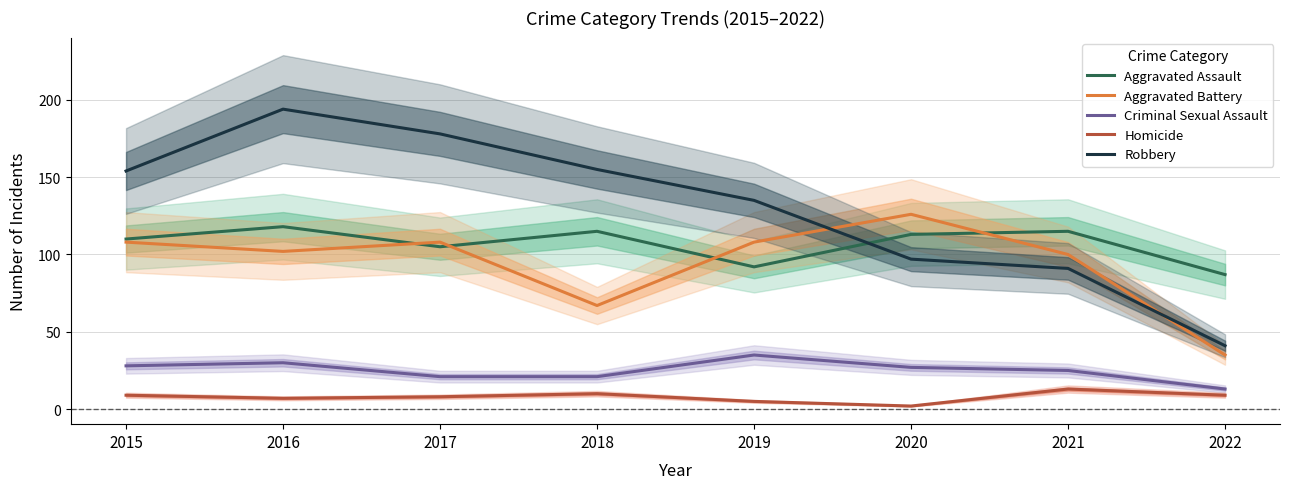

Where is the first local minimum for Homicide?

2016